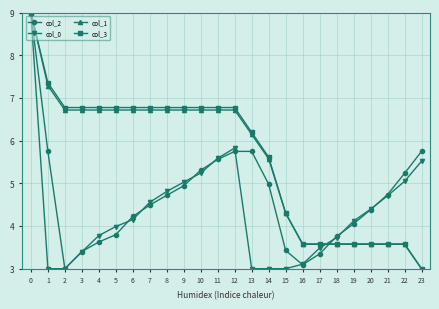

What is the total value across all series at 1?

23.4